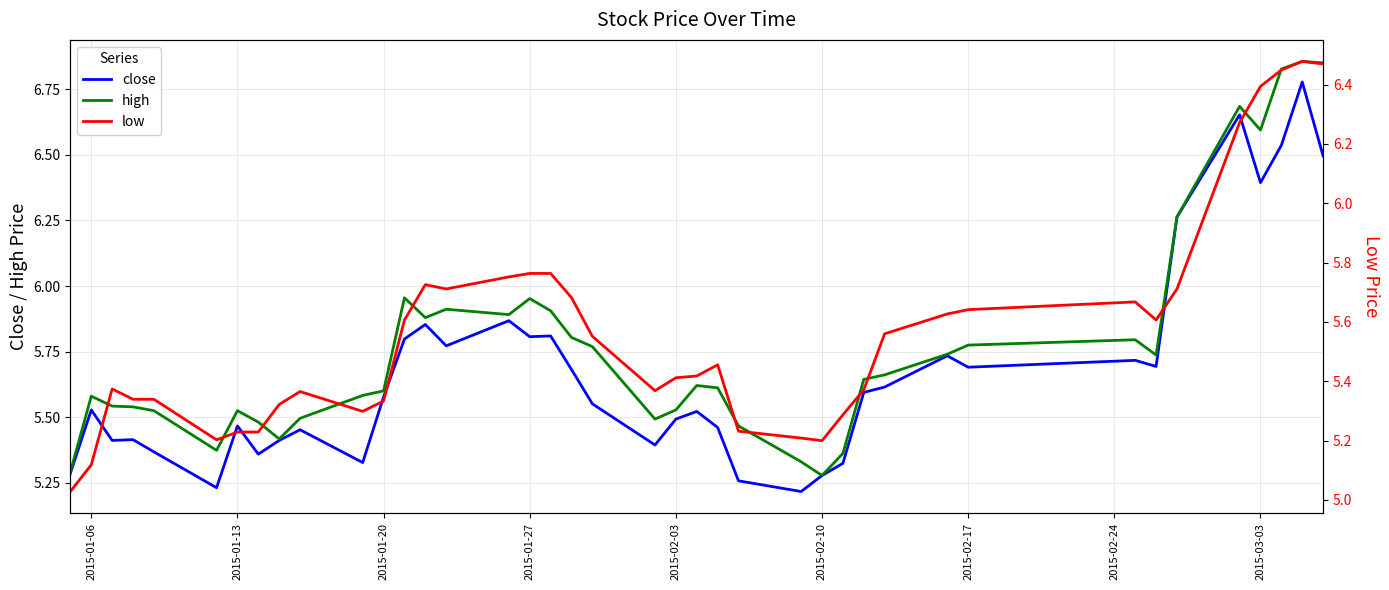

Reading left to right, extract all data points from this chart.

close: 5.3	5.5	5.4	5.4	5.4	5.2	5.5	5.4	5.4	5.5	5.3	5.6	5.8	5.9	5.8	5.9	5.8	5.8	5.7	5.6	5.4	5.5	5.5	5.5	5.3	5.2	5.3	5.3	5.6	5.6	5.7	5.7	5.7	5.7	6.3	6.7	6.4	6.5	6.8	6.5
high: 5.3	5.6	5.5	5.5	5.5	5.4	5.5	5.5	5.4	5.5	5.6	5.6	6.0	5.9	5.9	5.9	6.0	5.9	5.8	5.8	5.5	5.5	5.6	5.6	5.5	5.3	5.3	5.4	5.6	5.7	5.7	5.8	5.8	5.7	6.3	6.7	6.6	6.8	6.9	6.8
low: 5.0	5.1	5.4	5.3	5.3	5.2	5.2	5.2	5.3	5.4	5.3	5.3	5.6	5.7	5.7	5.8	5.8	5.8	5.7	5.6	5.4	5.4	5.4	5.5	5.2	5.2	5.2	5.3	5.4	5.6	5.6	5.6	5.7	5.6	5.7	6.3	6.4	6.4	6.5	6.5